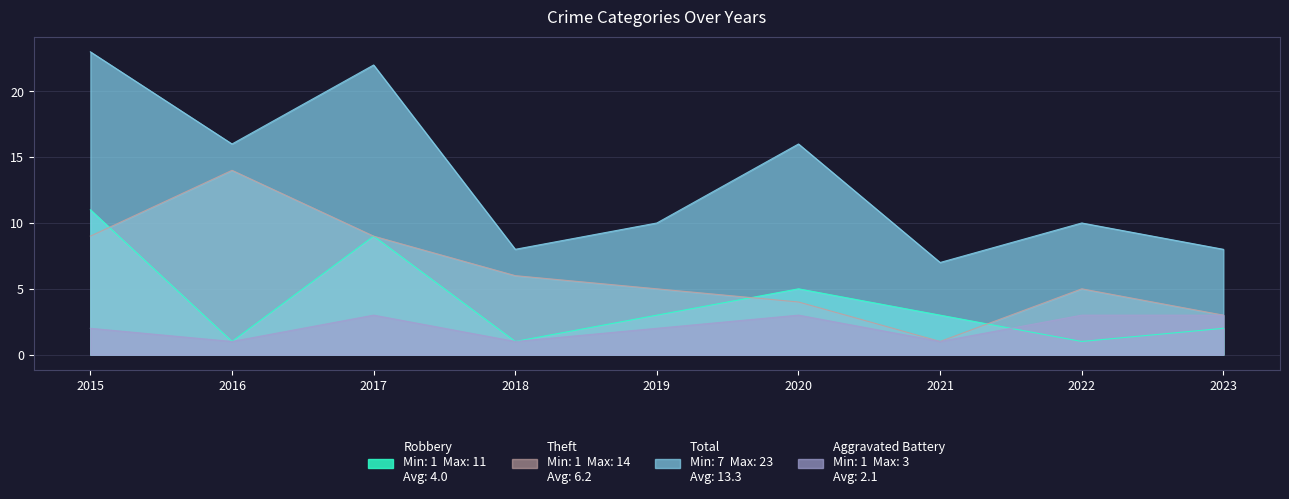

Which series has the widest spread of values?

Total